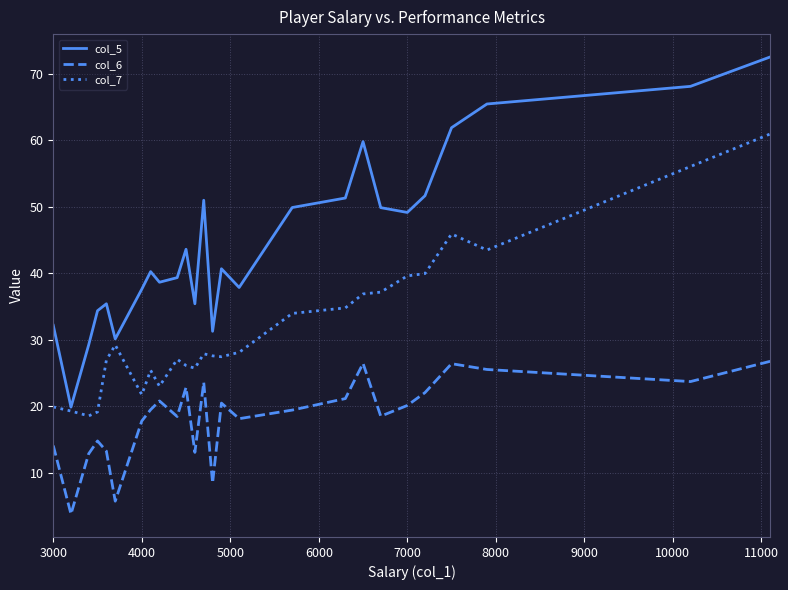

How many lines are shown in the chart?

3